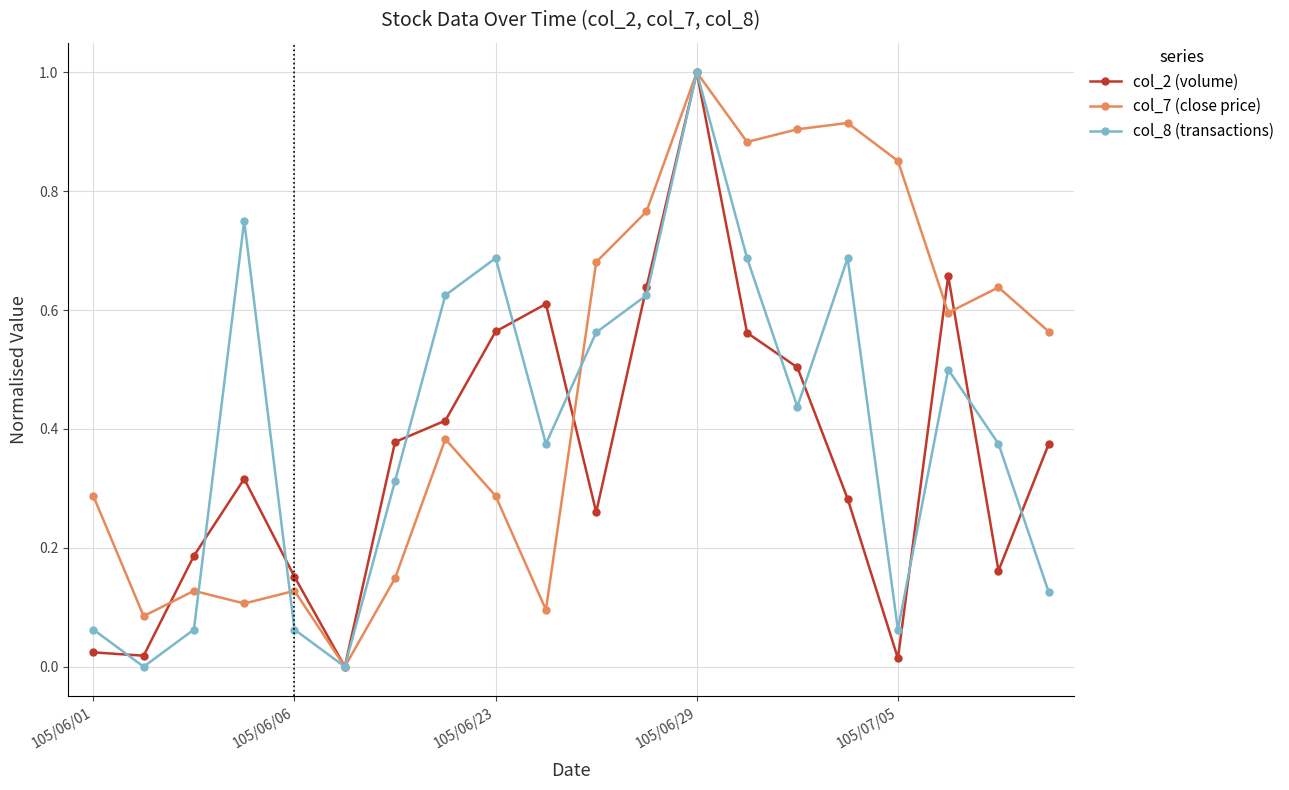

What is the highest value of the col_7 (close price) series?

1.0